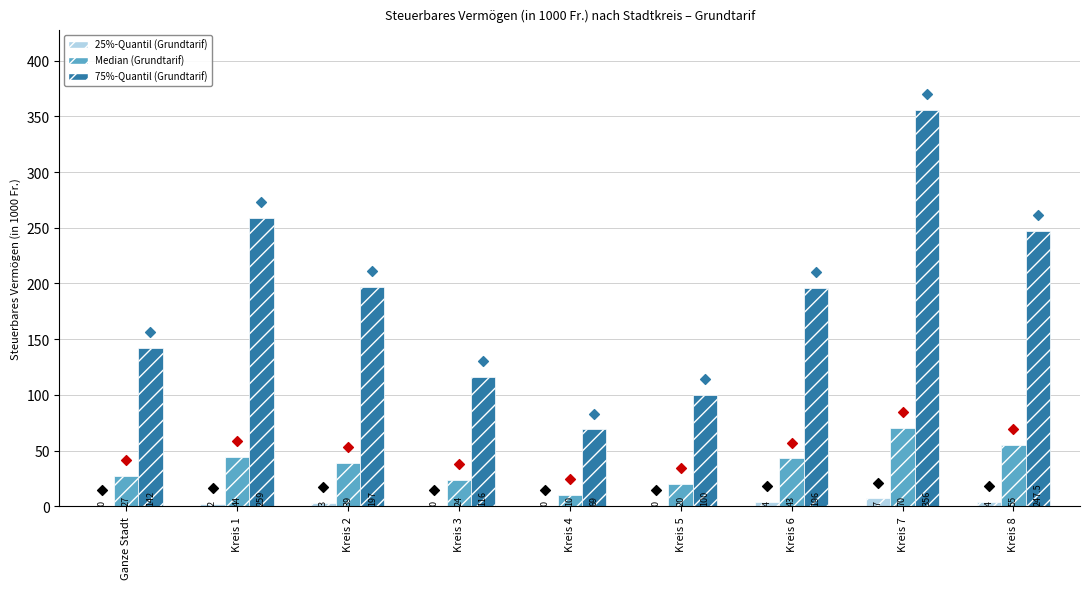

Which series has the largest Y range (max minus min)?

75%-Quantil (Grundtarif)